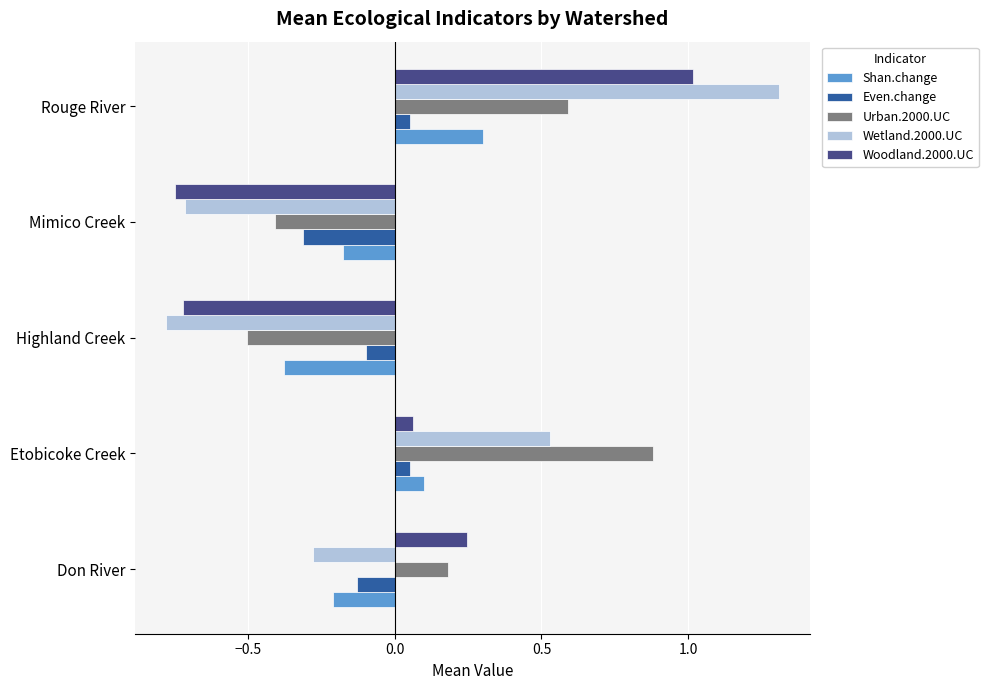

At how many categories does at least one series exceed 0?

3